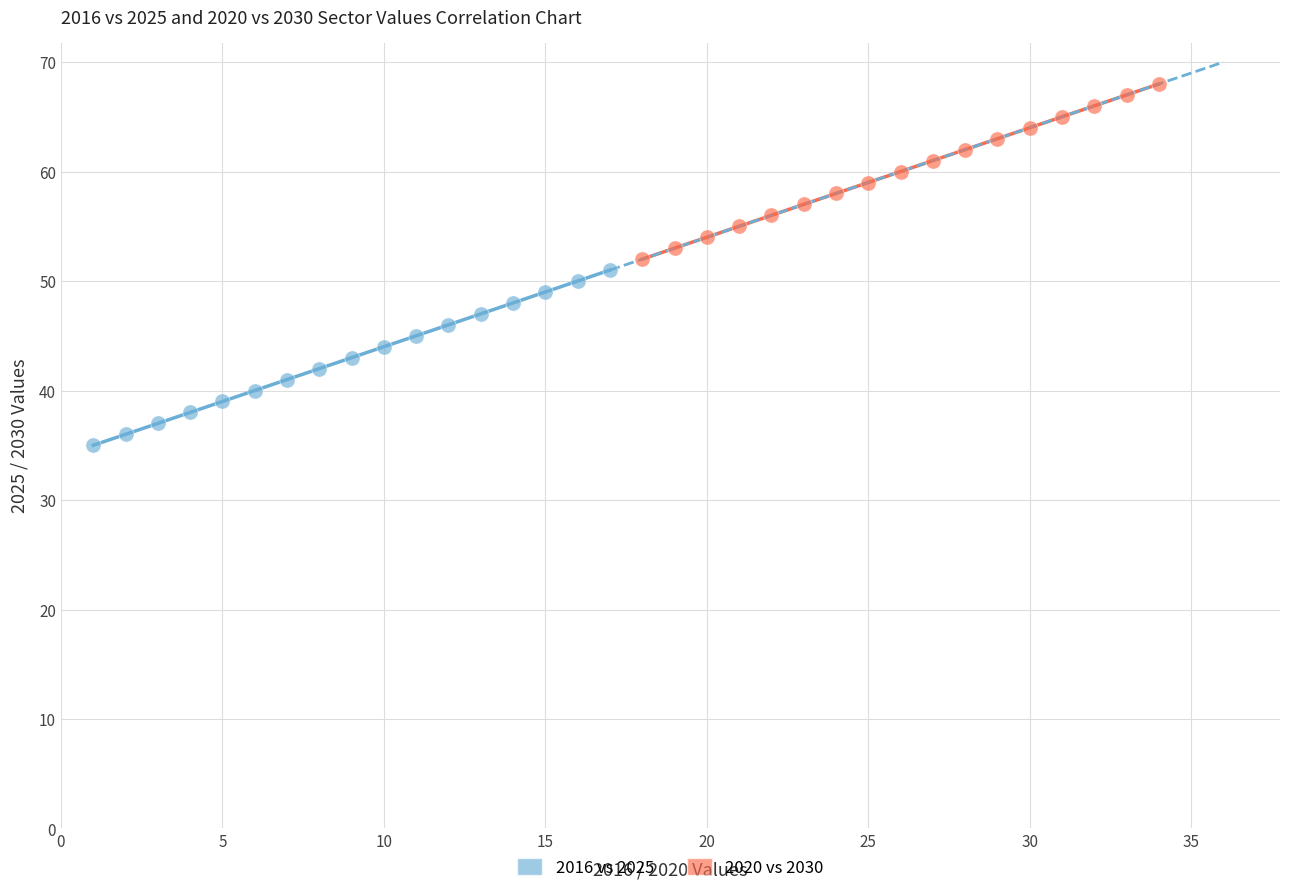

Which series reaches the maximum Y coordinate?

2020 vs 2030